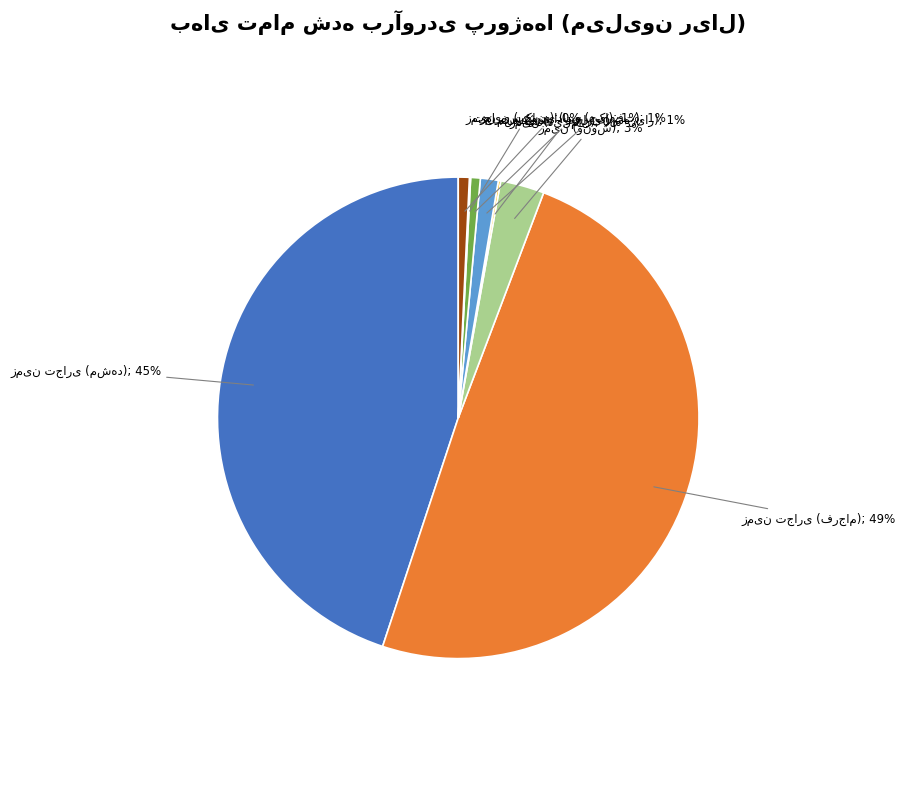

To the nearest percent, what is the difference between the largest and smallest slice percentages?

49%